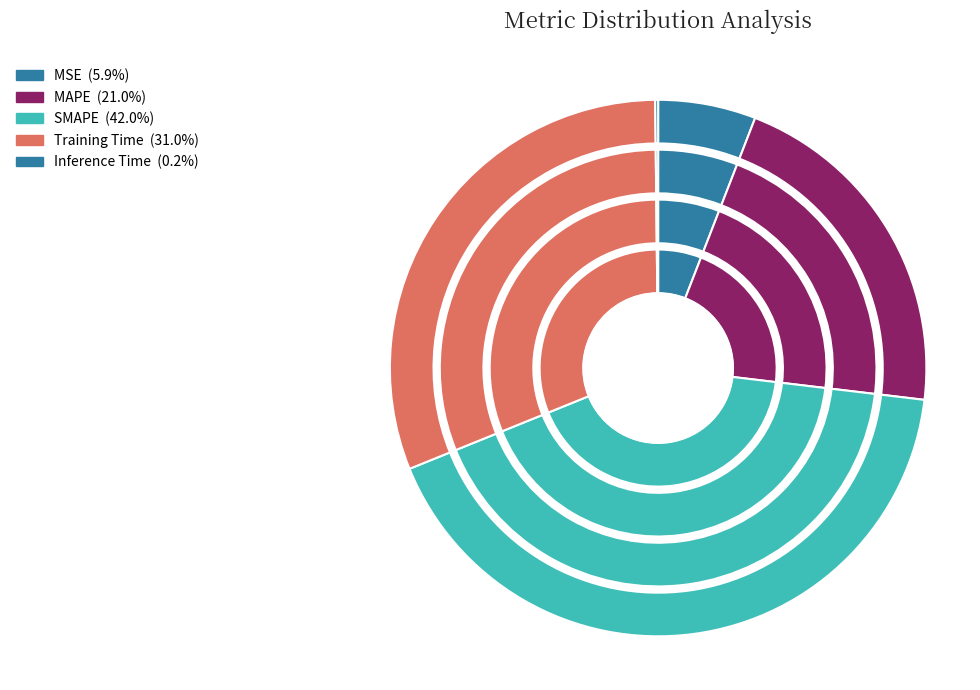

Does any single category account for the majority?

No